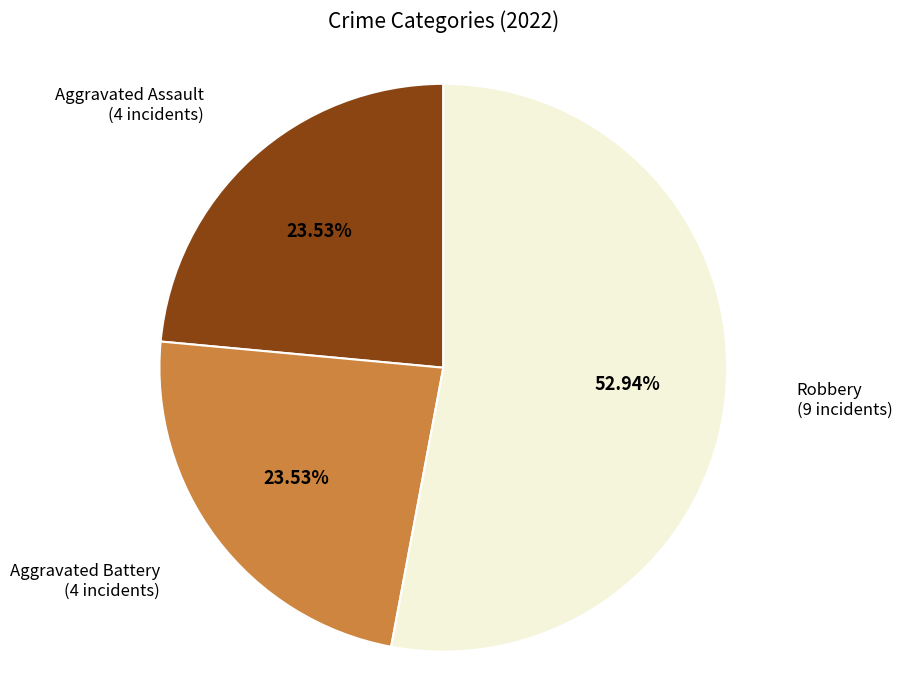

Is there any slice that represents more than half of the pie?

Yes